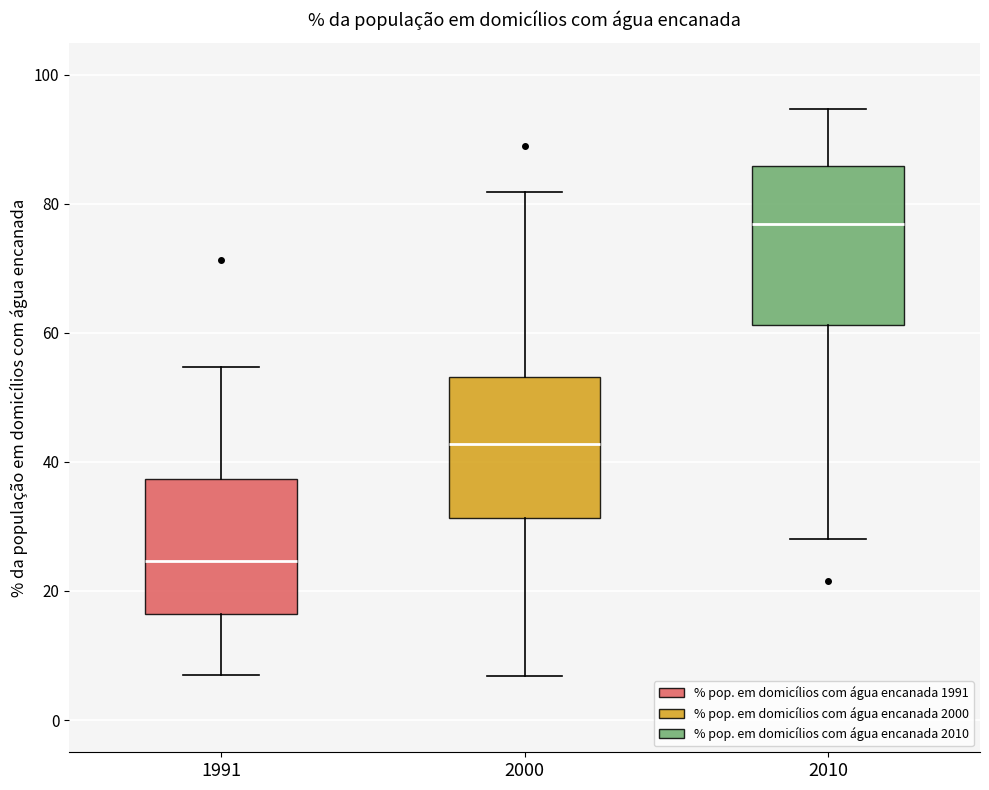

Reading left to right, transcribe this box plot: for each box, give where its median line is, the range the box spans, and where its two whiskers end, as read against the y-axis. The values are not printed on the chart, so give them approximately, as read against the axis.

1991: median 24, box 16 to 38, whiskers 6 to 54
2000: median 42, box 32 to 54, whiskers 6 to 82
2010: median 76, box 62 to 86, whiskers 28 to 94